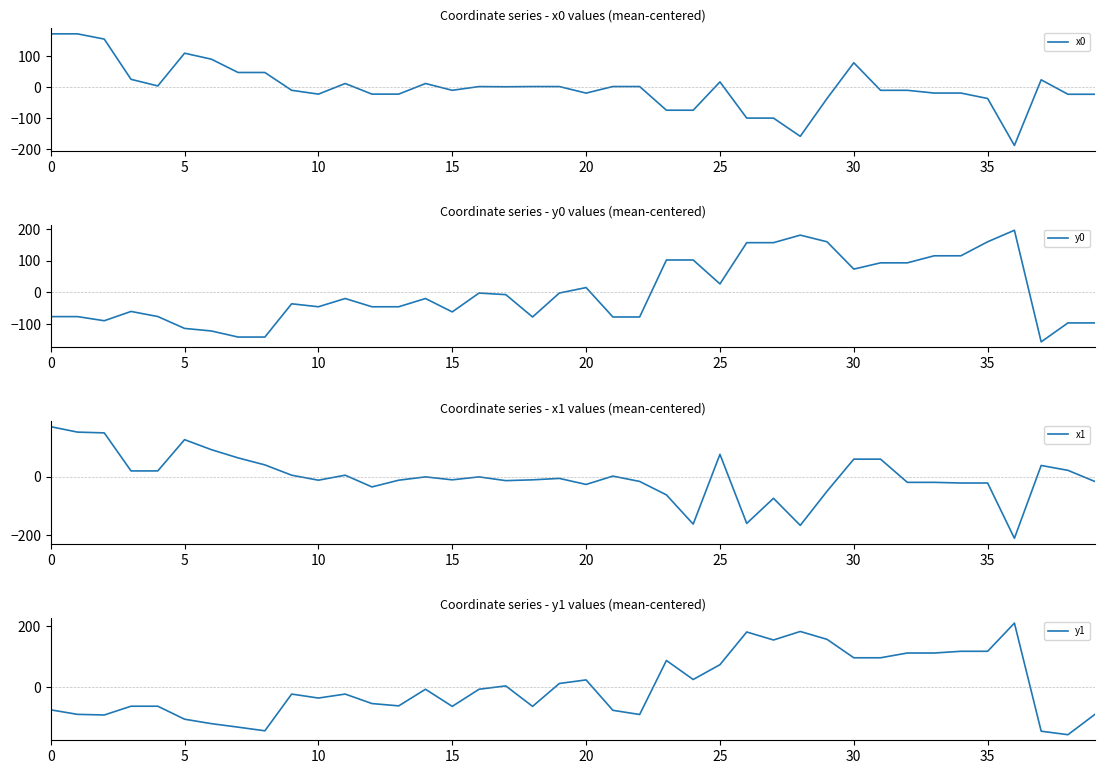

What are all the series names shown in the legend?

x0, y0, x1, y1